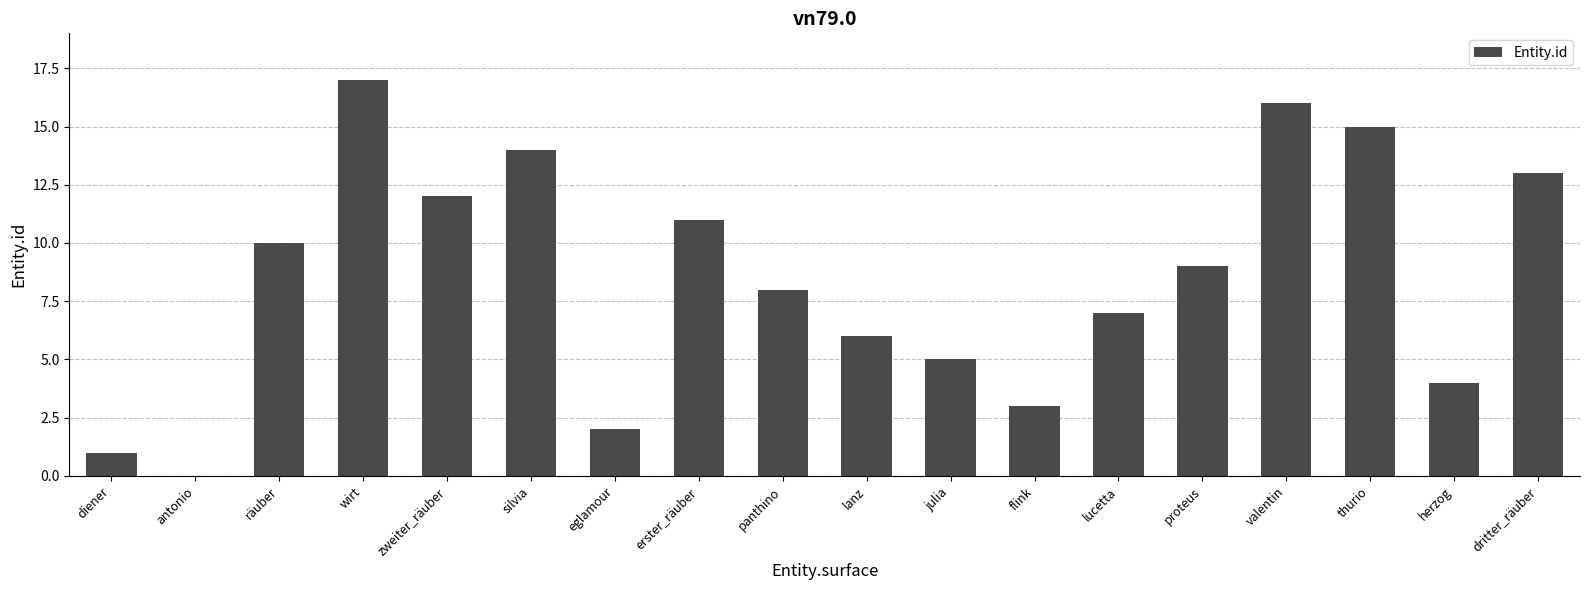

What is the ratio of the value at dritter_räuber to the value at herzog?

3.2